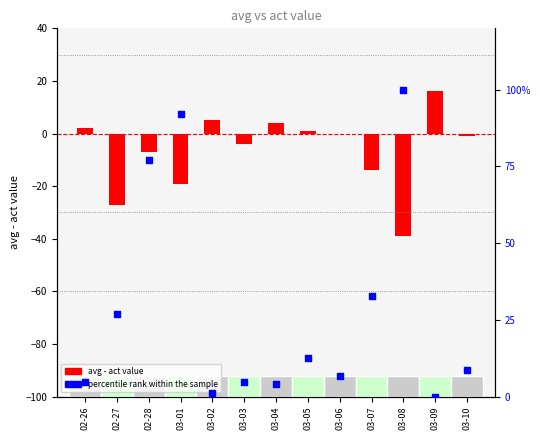

Is the value of percentile rank within the sample at 03-09 greater than the value of avg - act value at 03-04?

No